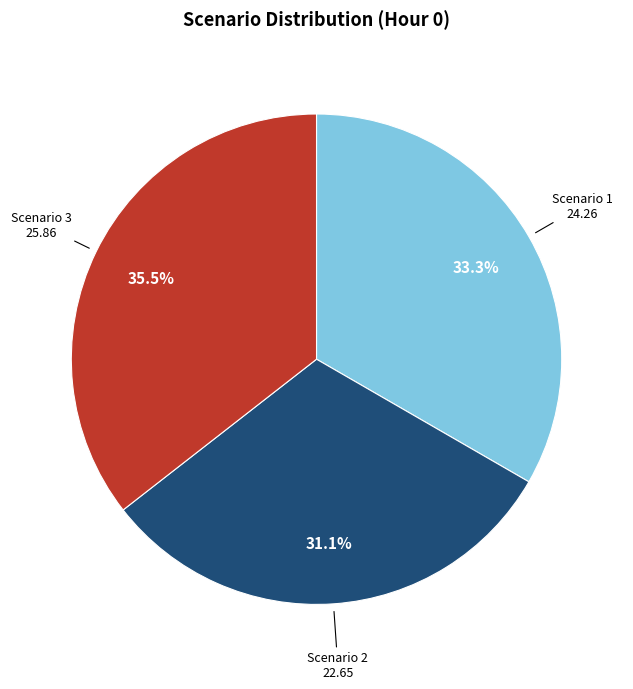

Is there any slice that represents more than half of the pie?

No